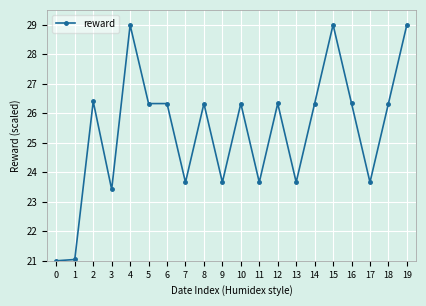

True or false: the data has more than 2 interior local peaks.

True